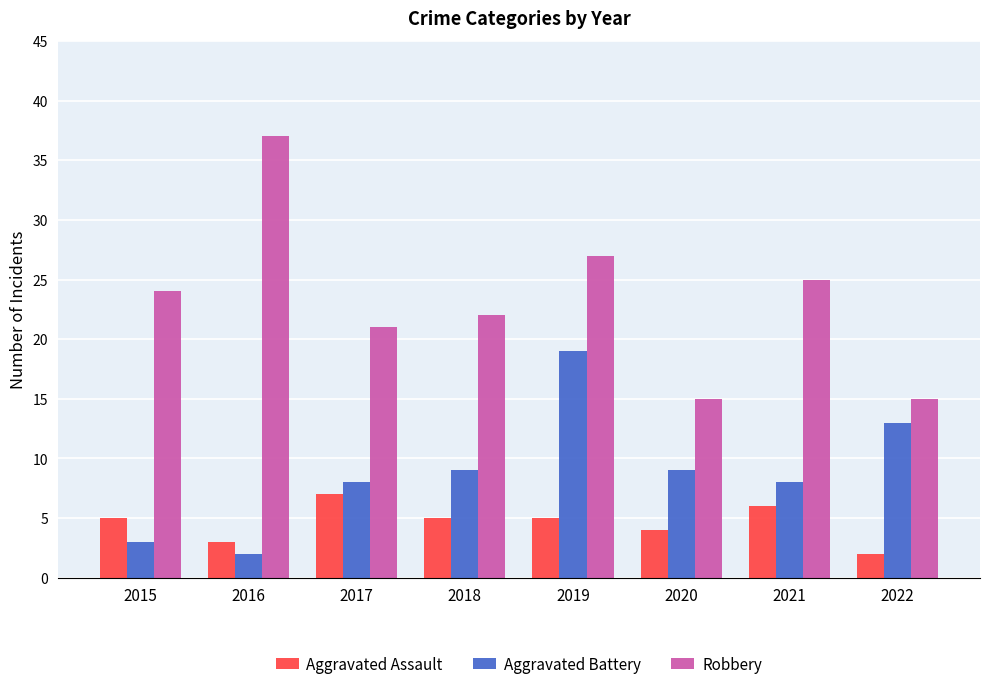

What is the value of the Aggravated Battery bar at the 5th from the left?

19